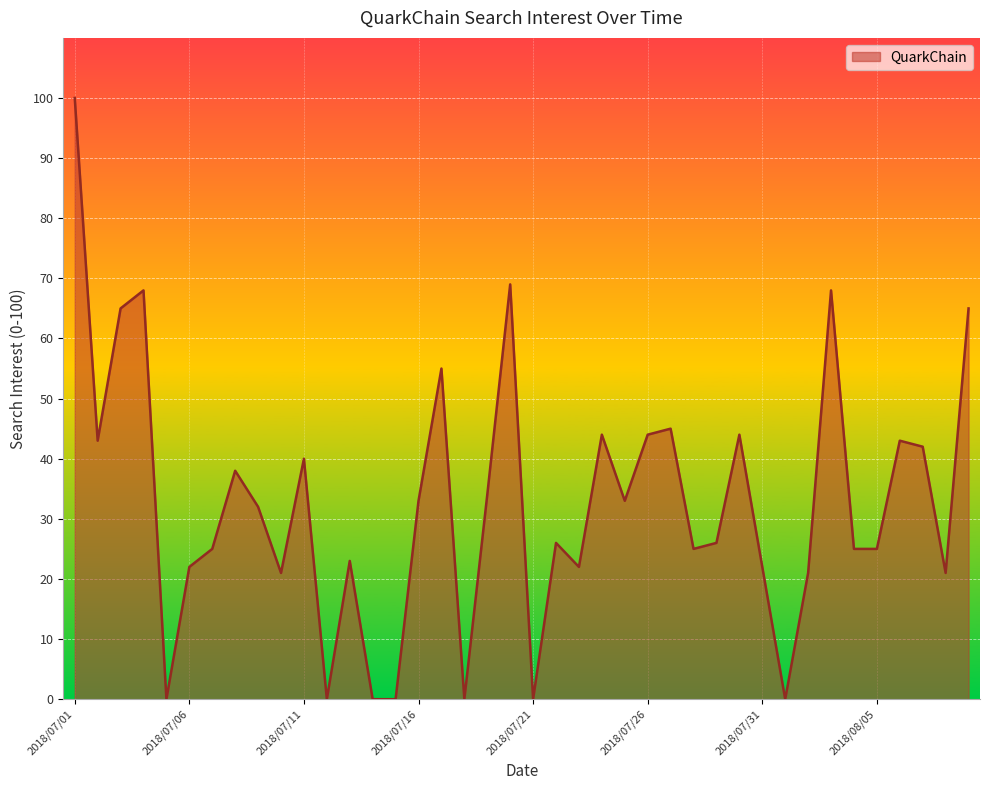

What is the greatest value displayed?

100